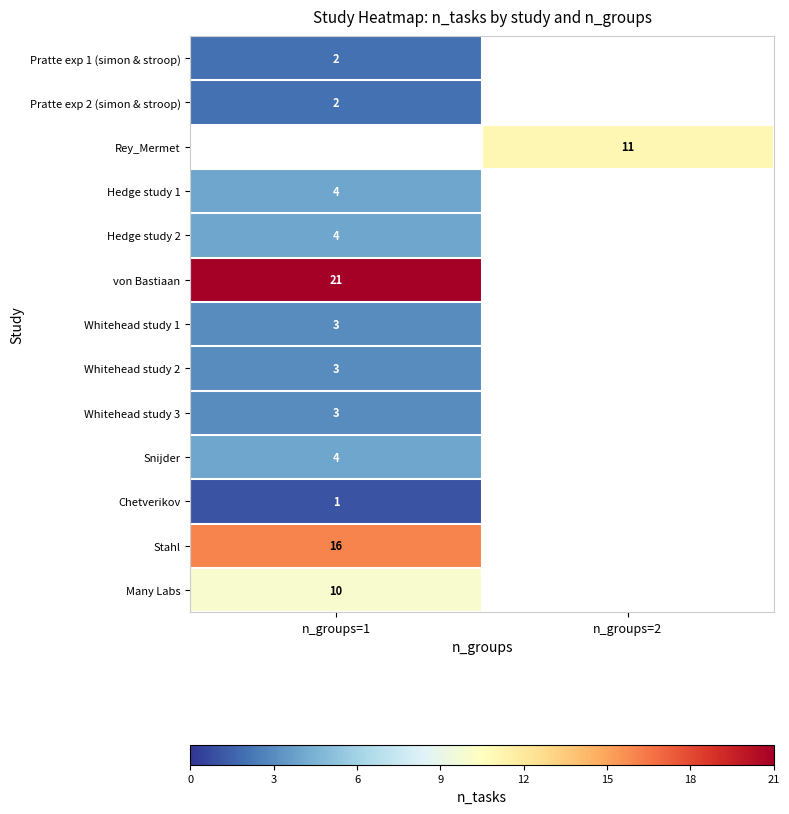

Is it true that Pratte exp 1 (simon & stroop) equals 1 at n_groups=1?

False